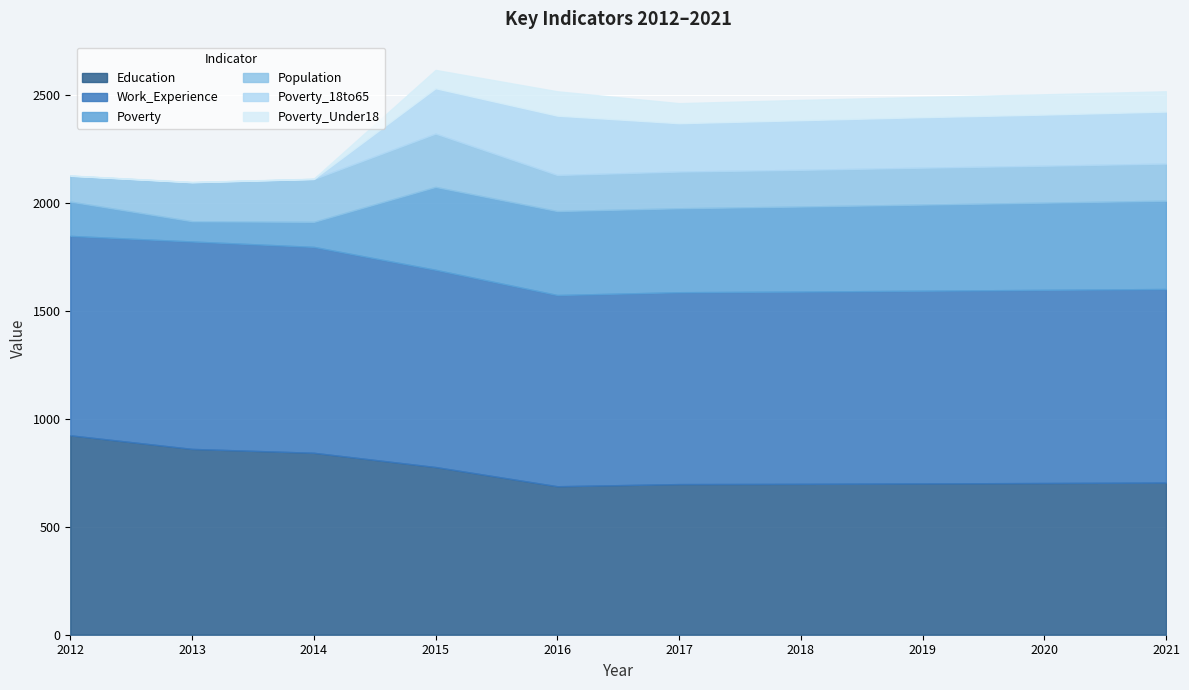

Count the number of data series in this chart.

6